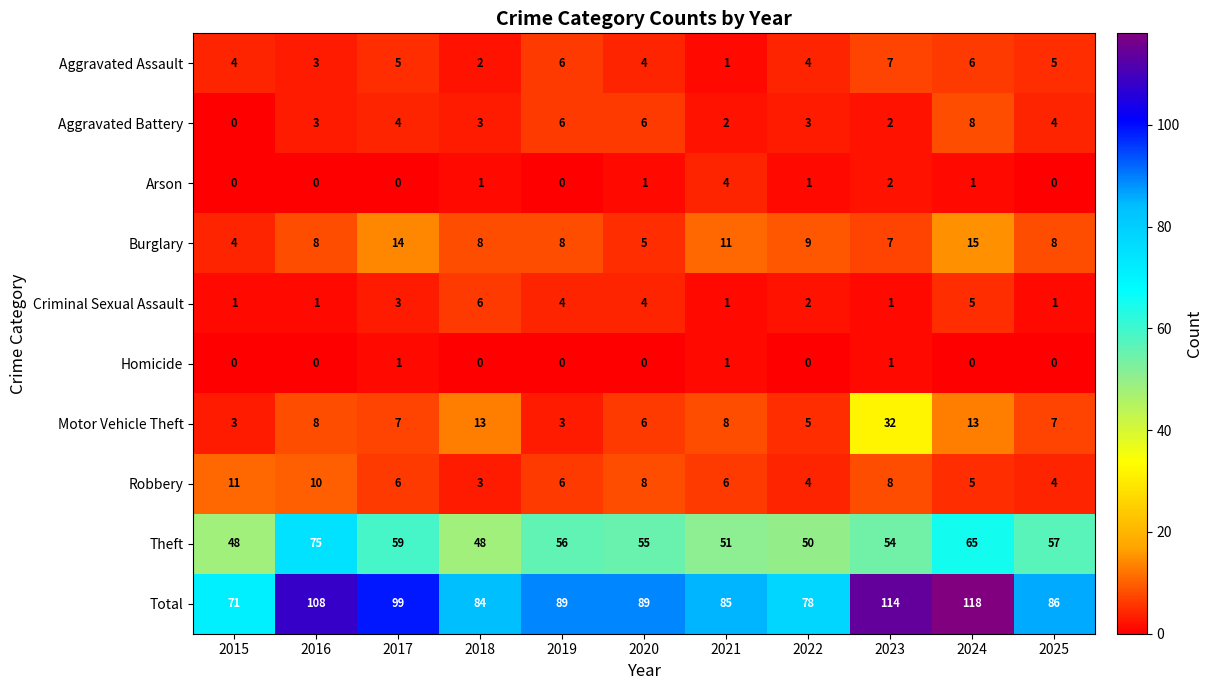

What is the average value of the Motor Vehicle Theft series?

10